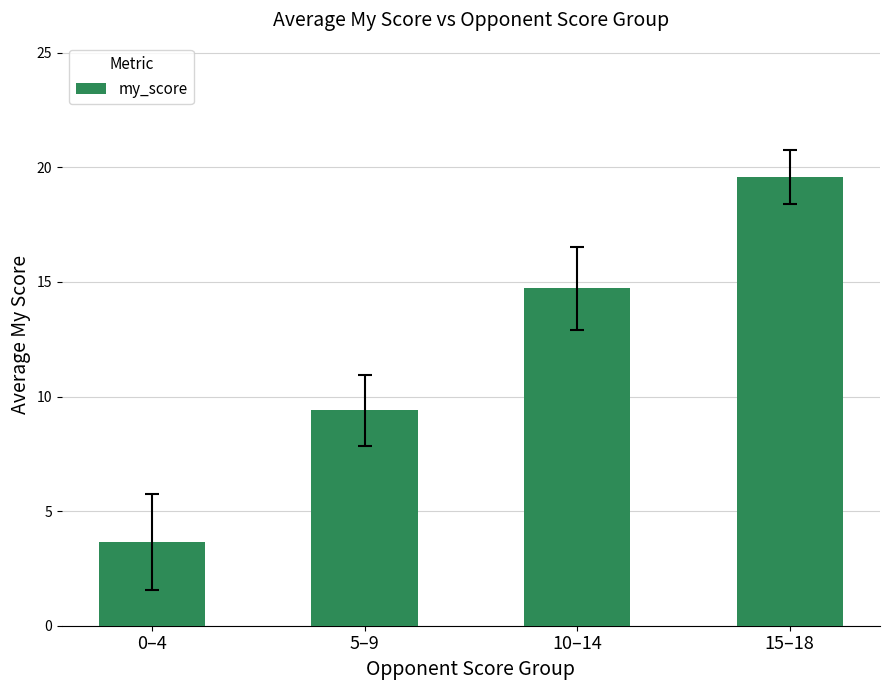

Rank the categories by value from lowest to highest.

0–4, 5–9, 10–14, 15–18